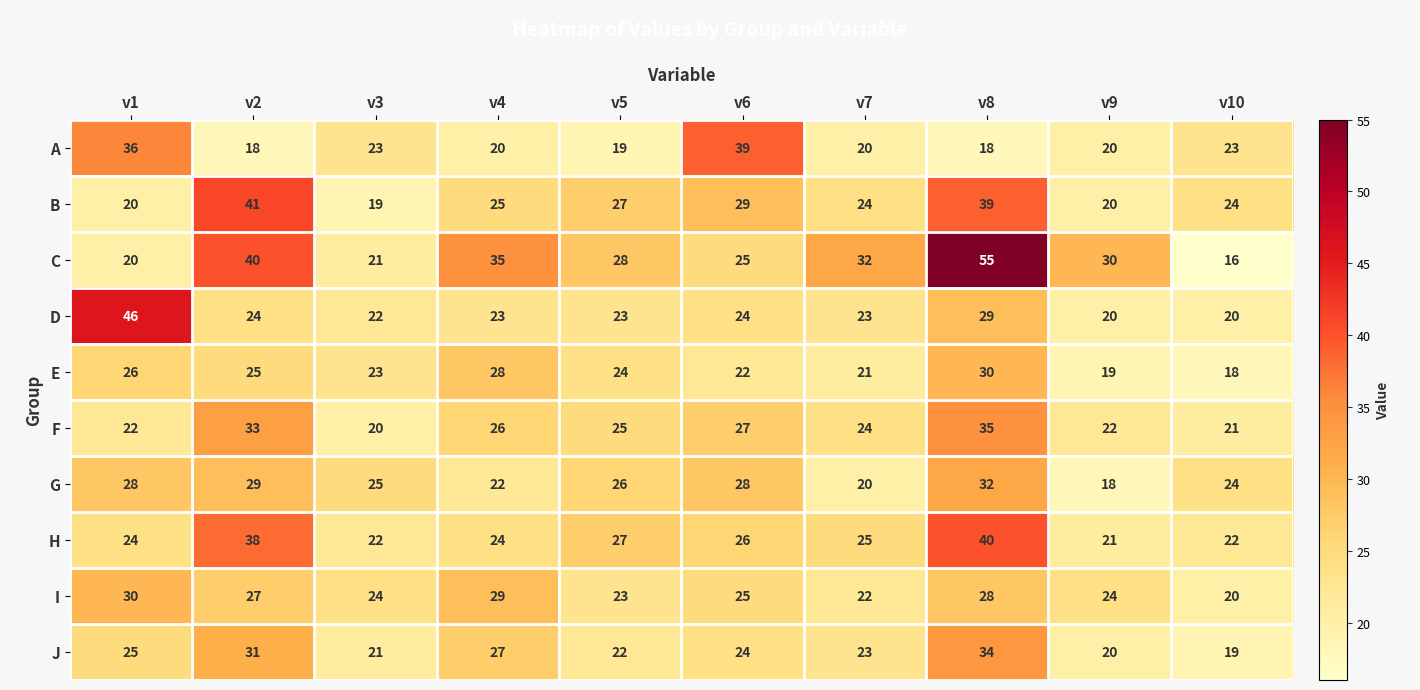

What is the difference between the maximum and second lowest values in the H series?

18